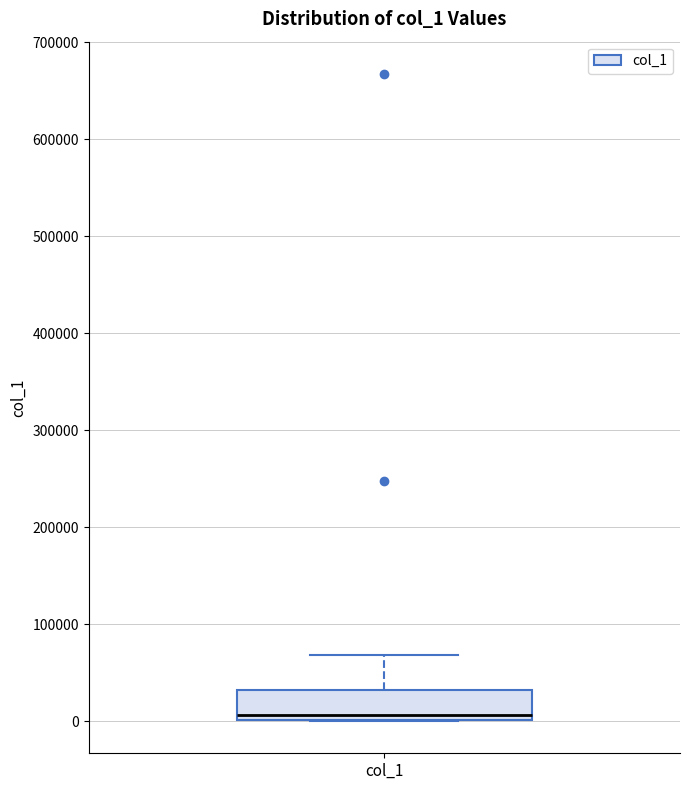

Read this box plot against the y-axis: the position of the median line, the range covered by the box, and the ends of both whiskers. The values are not printed on the chart, so give them approximately, as read against the axis.

median 10000, box 0 to 30000, whiskers 0 to 70000